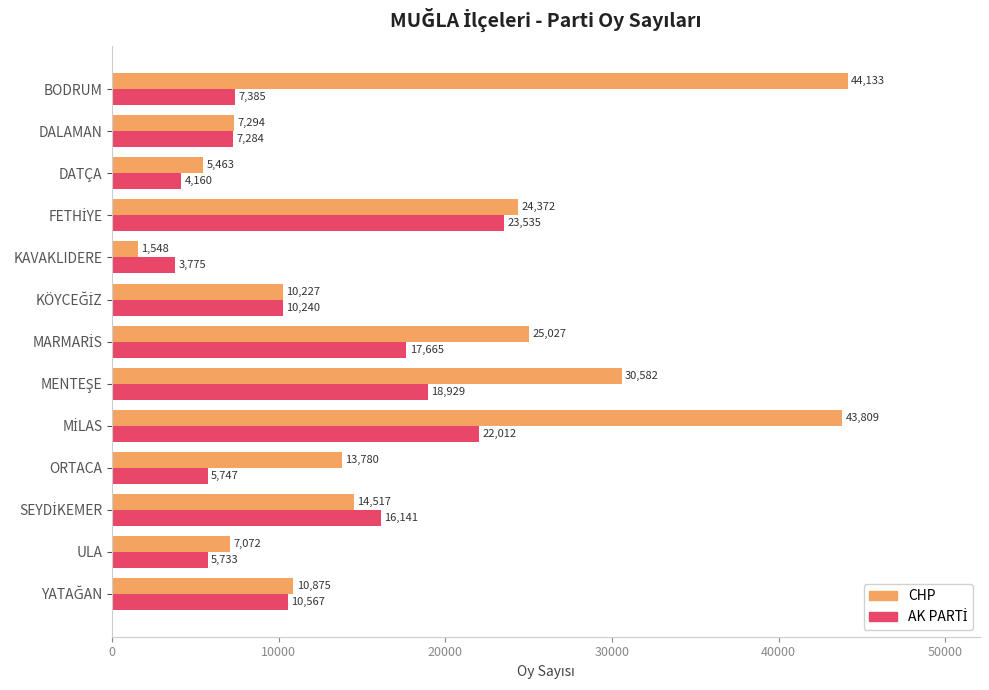

What is the greatest value displayed?

44133